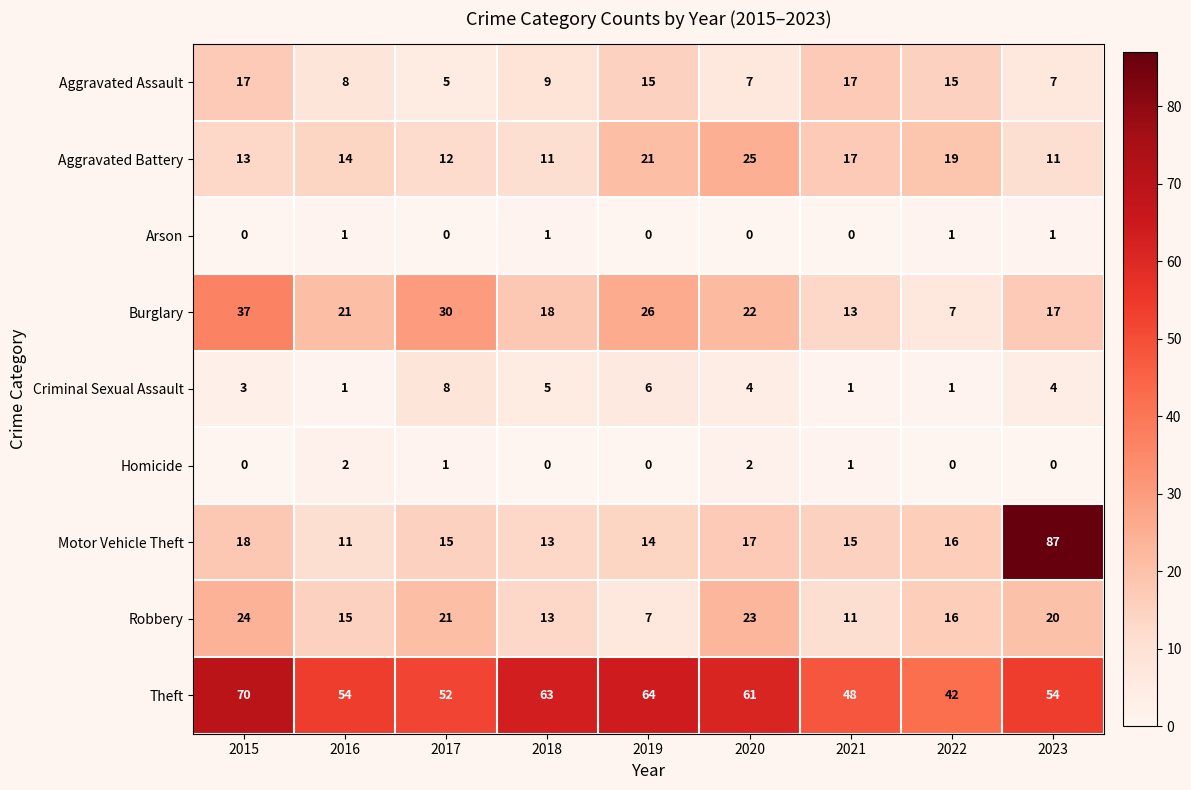

At which category is the sum across all series the highest?

2023